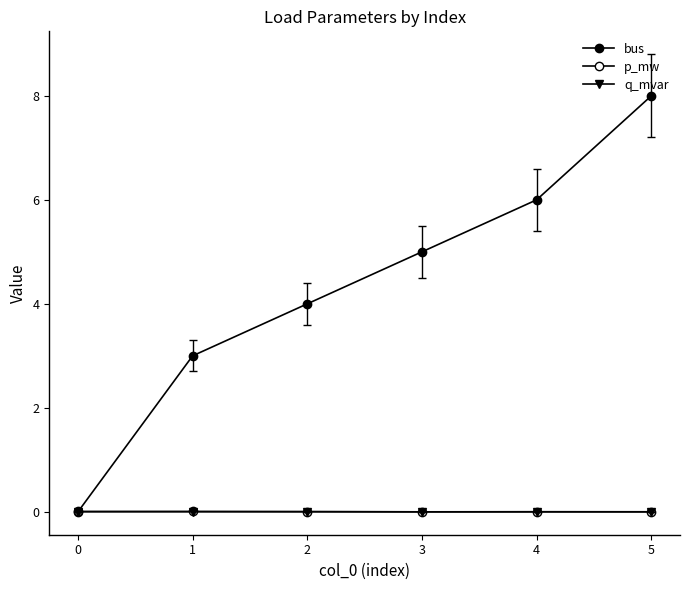

Is the value of p_mw at 1 greater than the value of bus at 3?

No